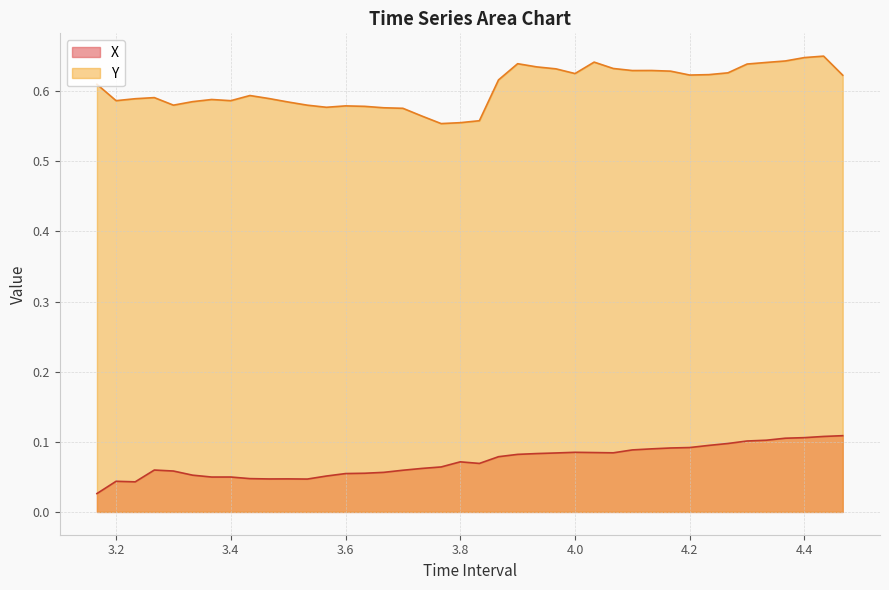

Is it true that Y equals 0.3 at 3.233333333333332?

False